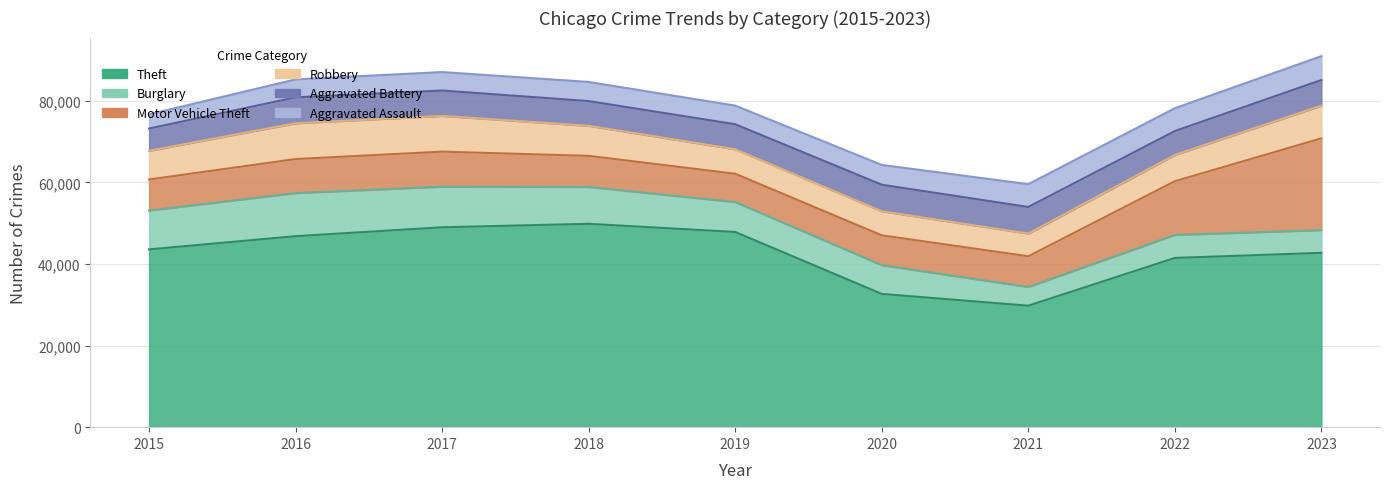

Does the chart have visible grid lines?

Yes